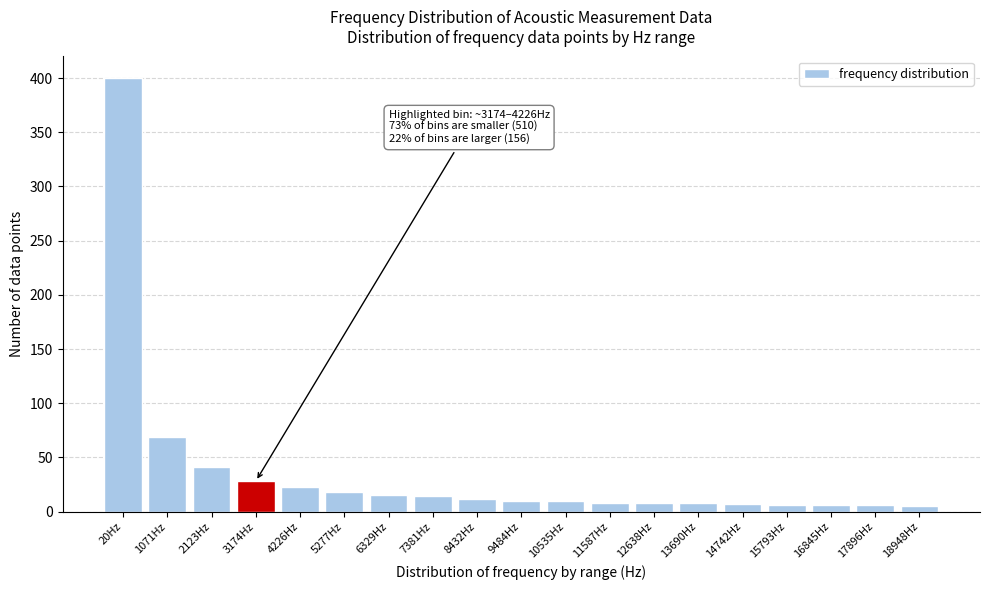

At which label is the value closest to 202?

1071Hz